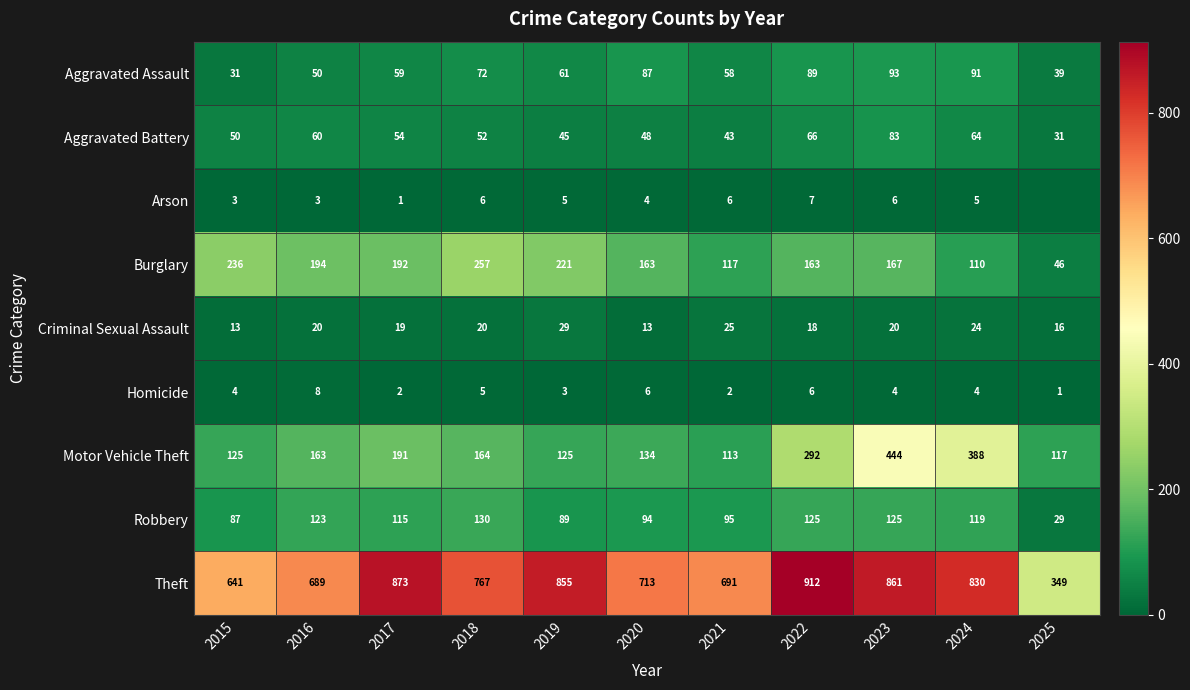

What is the approximate value of Aggravated Assault at 2015, to the nearest 10?

30